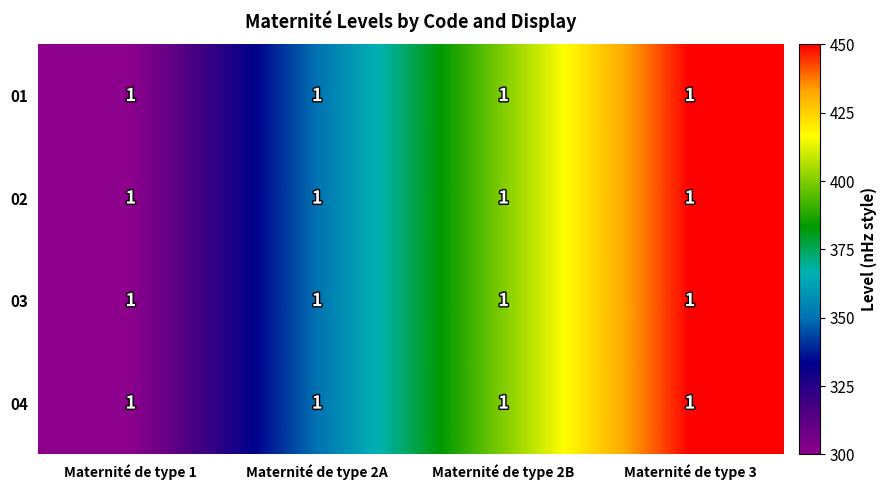

At which label is 03 closest to 375?

Maternité de type 2A